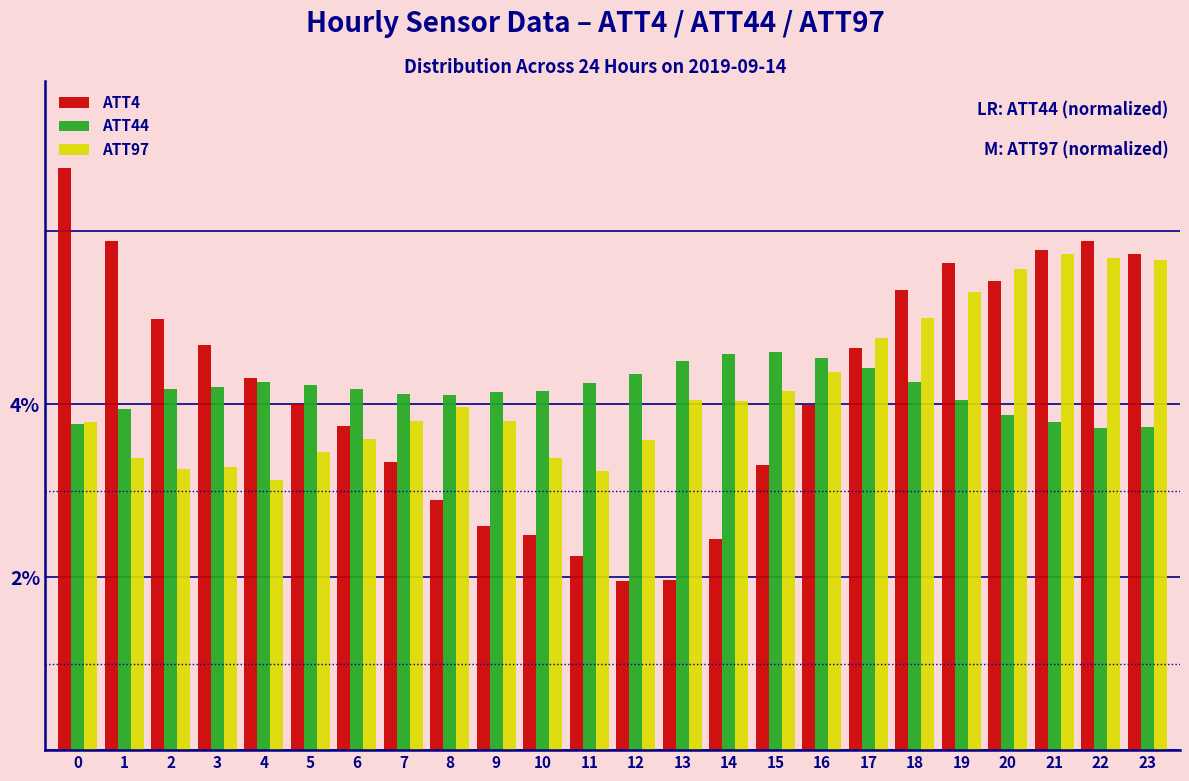

What is the maximum value for ATT97?

5.7